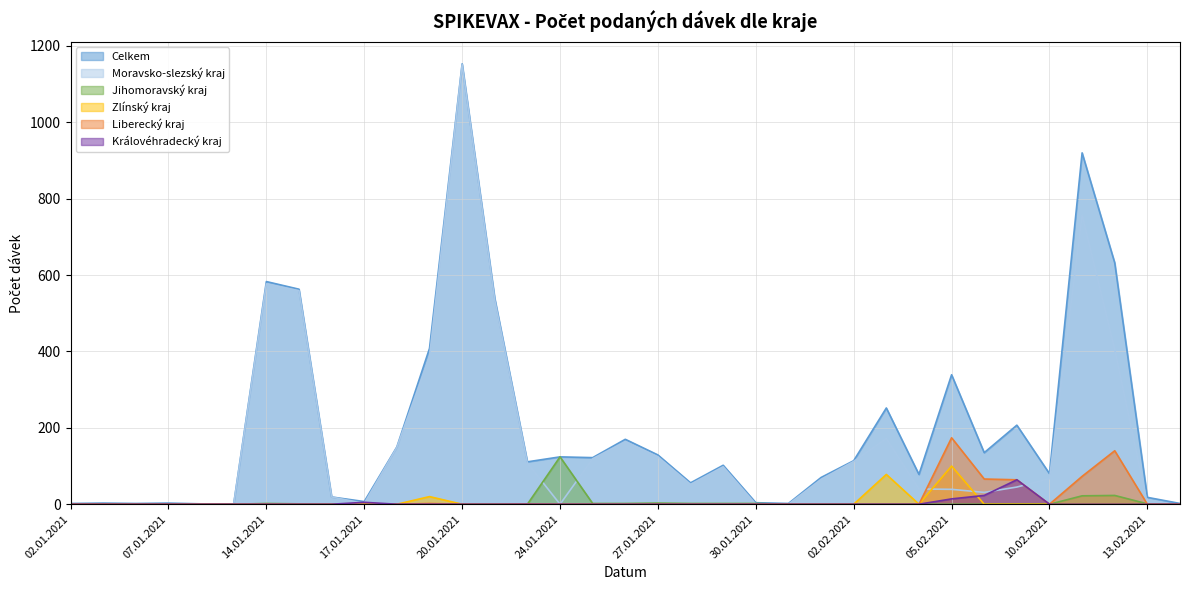

How many lines are shown in the chart?

6